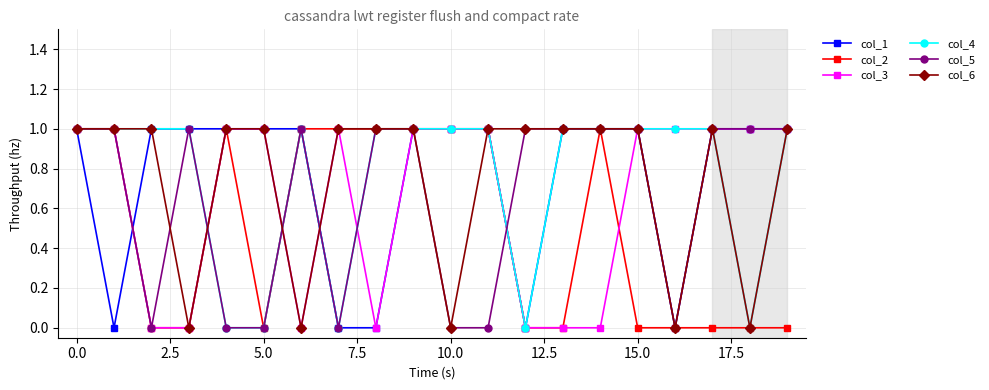

What is the value of the col_6 point at the 18th from the left?

1